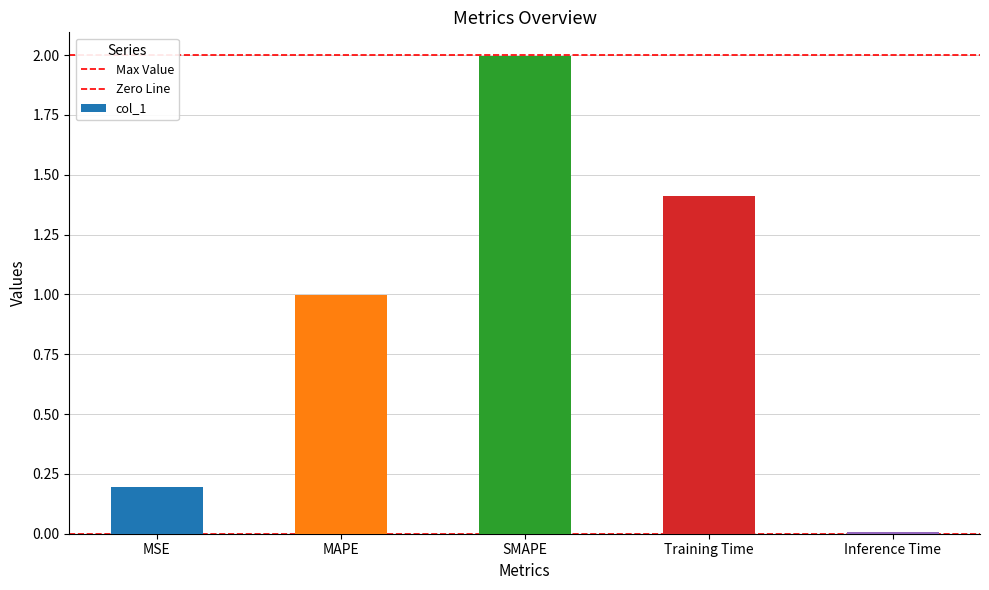

Are the bars horizontal?

No